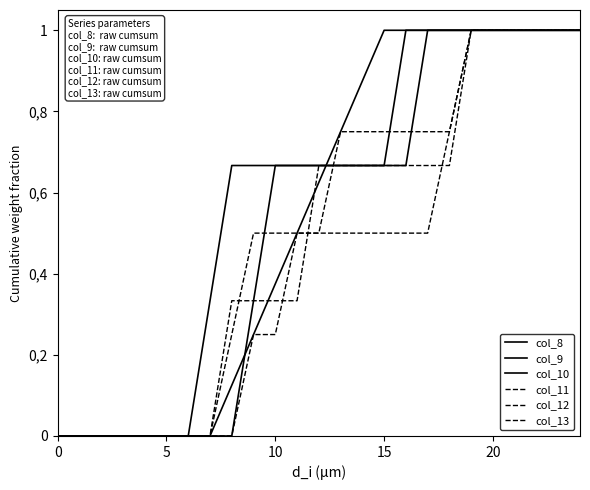

Does the chart have visible grid lines?

No